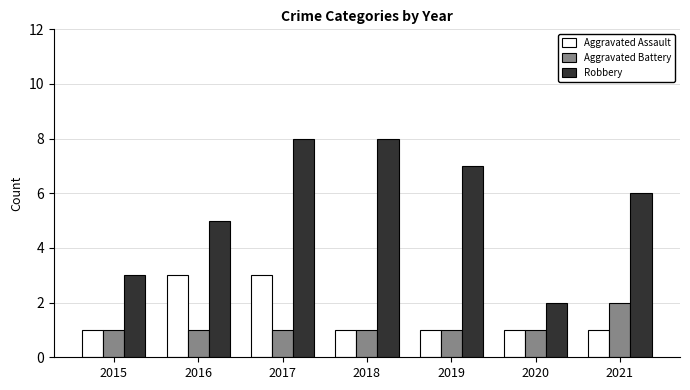

What is the difference between the maximum and minimum values in the Robbery series?

6